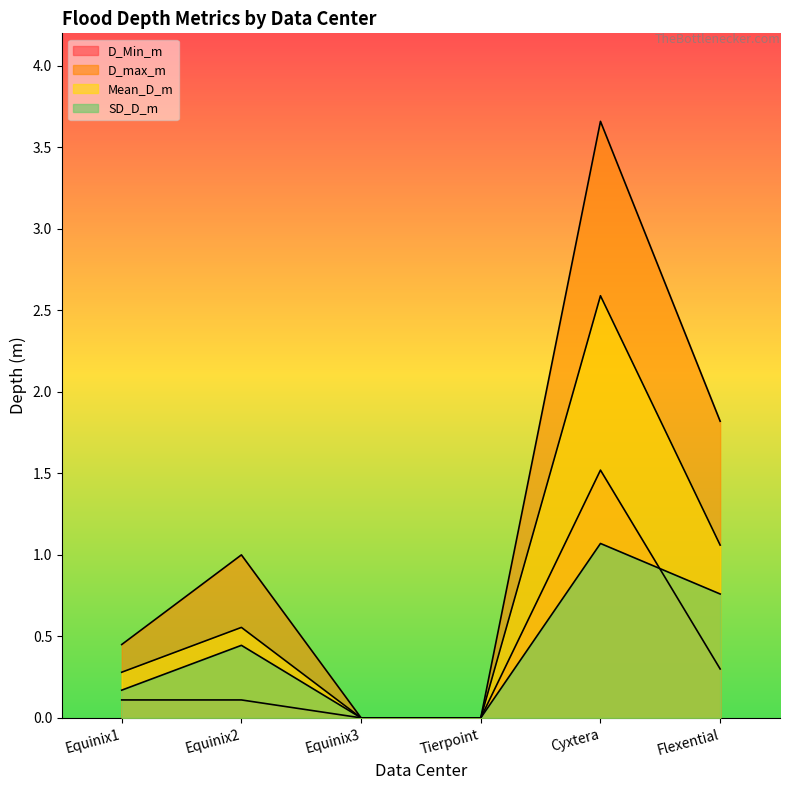

What is the highest value of the D_Min_m series?

1.5